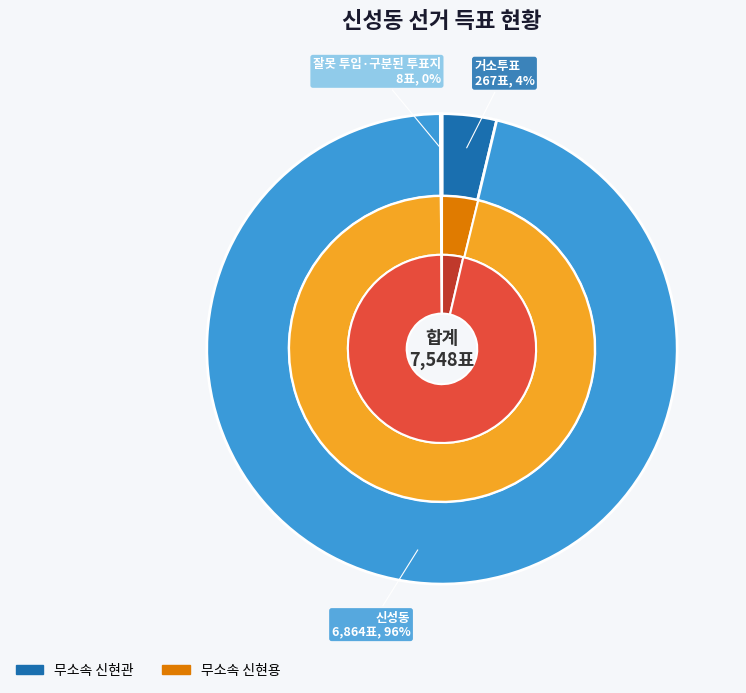

Which category has the biggest portion of the pie?

신성동